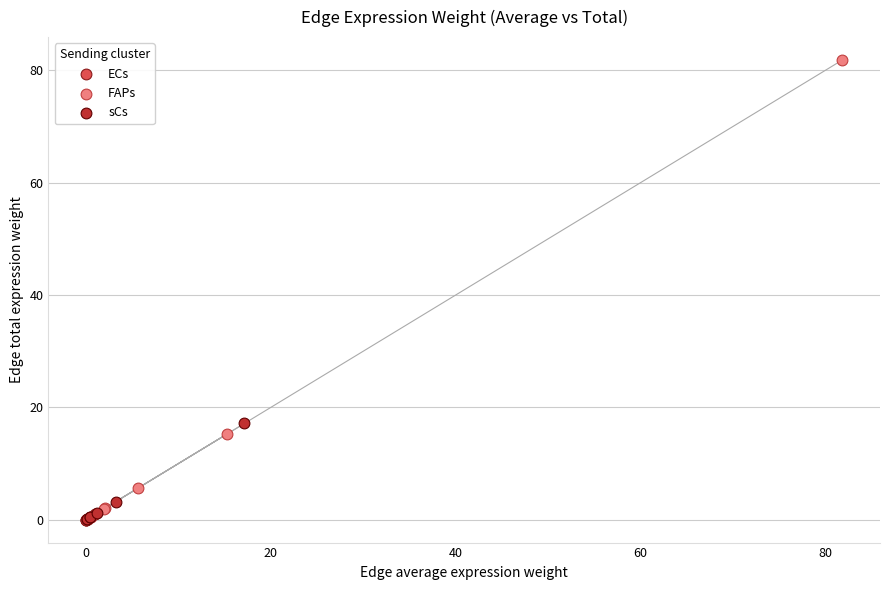

Which series has the widest spread of Y values?

FAPs